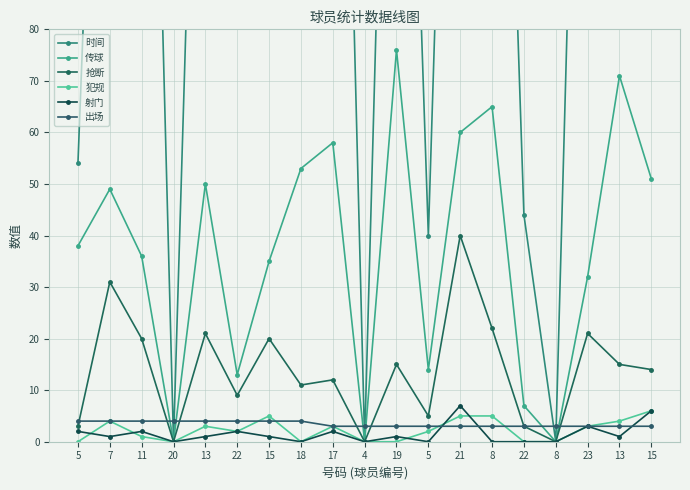

Reading left to right, list all the values displayed in this chart.

时间: 54	216	237	0	207	153	195	146	244	0	225	40	239	230	44	0	226	270	270
传球: 38	49	36	0	50	13	35	53	58	0	76	14	60	65	7	0	32	71	51
抢断: 3	31	20	0	21	9	20	11	12	0	15	5	40	22	3	0	21	15	14
犯规: 0	4	1	0	3	2	5	0	3	0	0	2	5	5	0	0	3	4	6
射门: 2	1	2	0	1	2	1	0	2	0	1	0	7	0	0	0	3	1	6
出场: 4	4	4	4	4	4	4	4	3	3	3	3	3	3	3	3	3	3	3